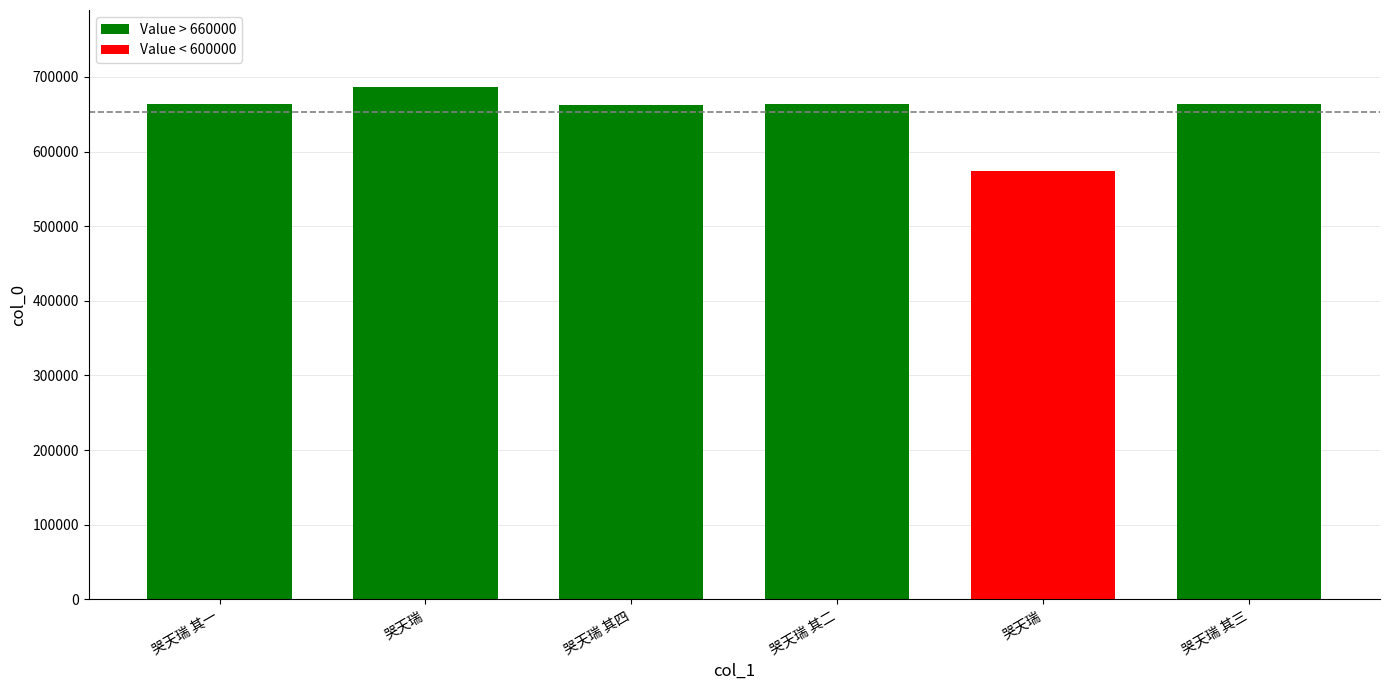

Reading left to right, transcribe all the data shown in this chart.

哭天瑞 其一=664240	哭天瑞=686680	哭天瑞 其四=662143	哭天瑞 其二=664241	哭天瑞=574156	哭天瑞 其三=664242